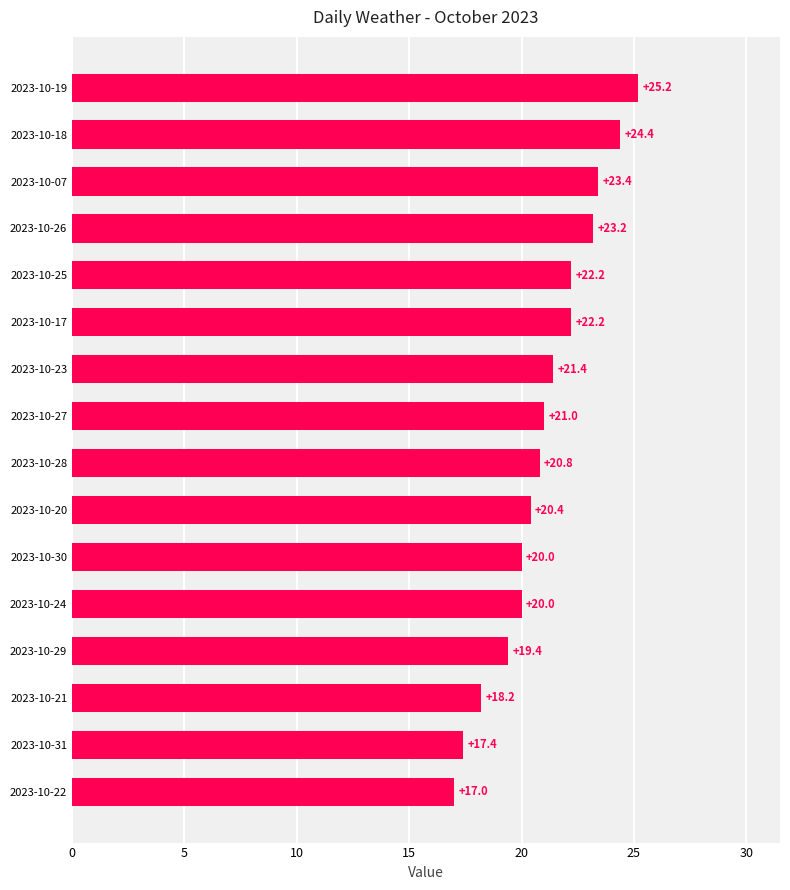

Reading bottom to top, transcribe all the data shown in this chart.

2023-10-22=17.0	2023-10-31=17.4	2023-10-21=18.2	2023-10-29=19.4	2023-10-24=20.0	2023-10-30=20.0	2023-10-20=20.4	2023-10-28=20.8	2023-10-27=21.0	2023-10-23=21.4	2023-10-17=22.2	2023-10-25=22.2	2023-10-26=23.2	2023-10-07=23.4	2023-10-18=24.4	2023-10-19=25.2